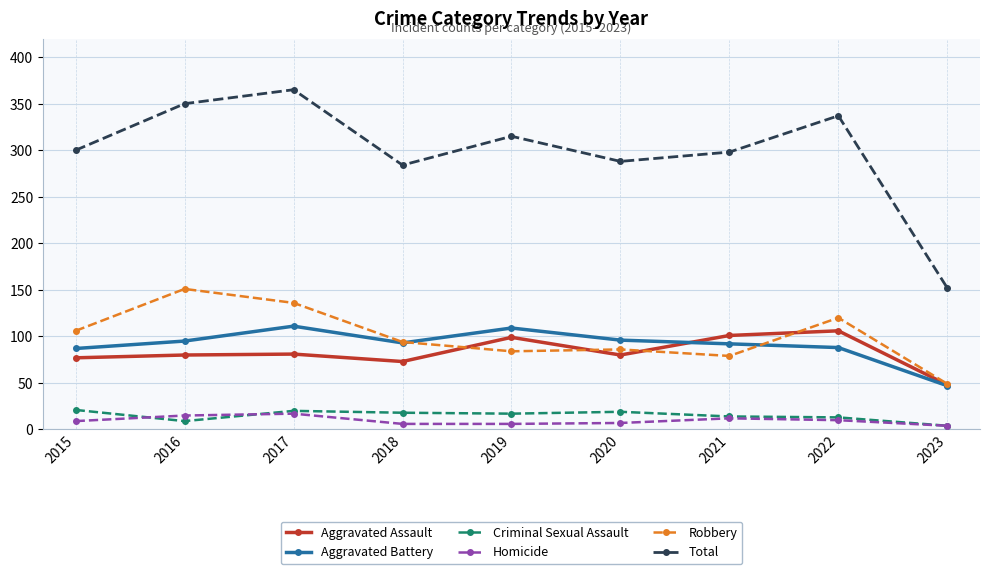

What value does the Aggravated Assault series have at 2022?

106